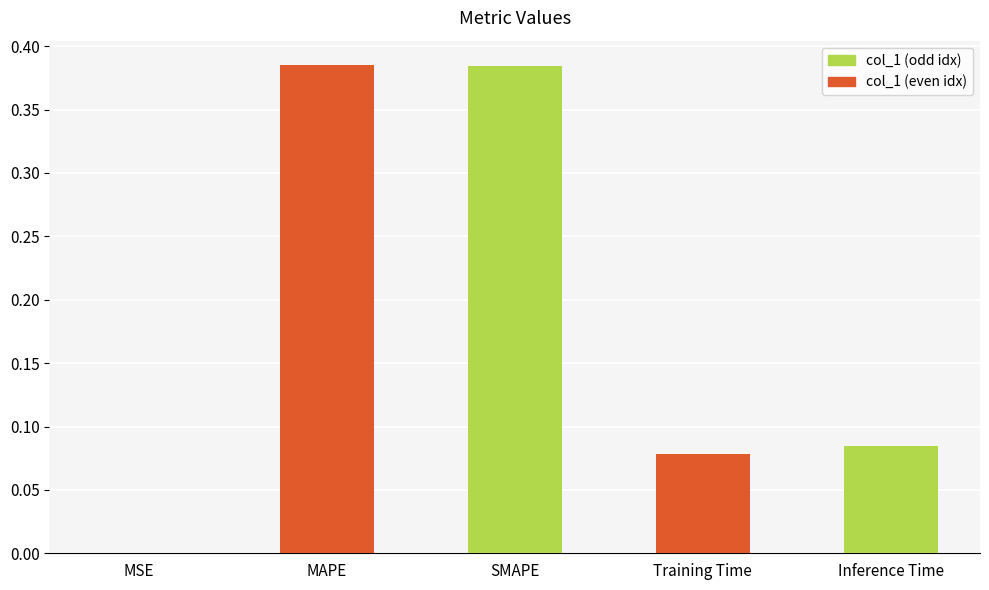

Is it true that the value at SMAPE is 0.6?

False